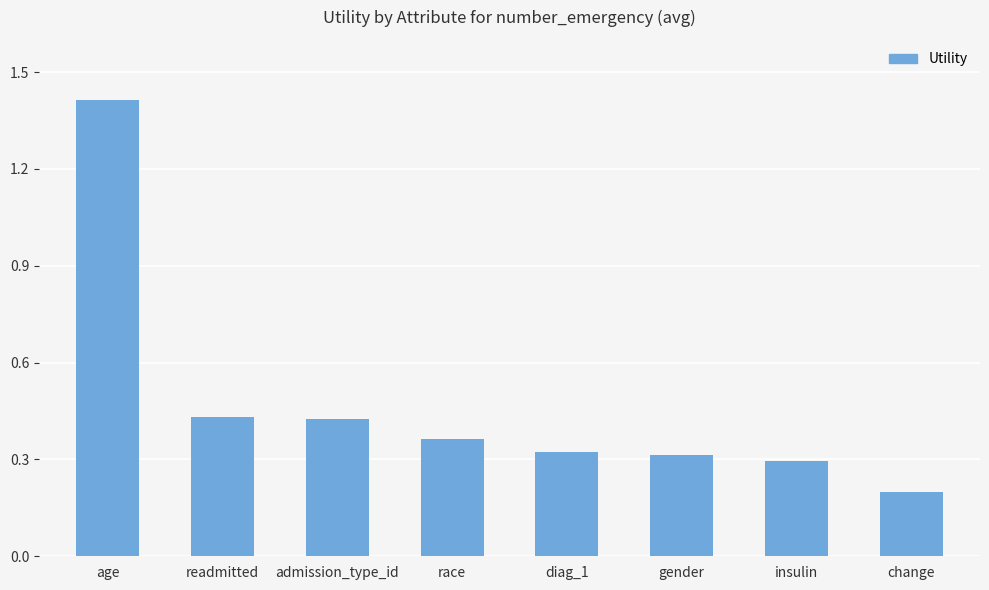

How many bars are there in total?

8